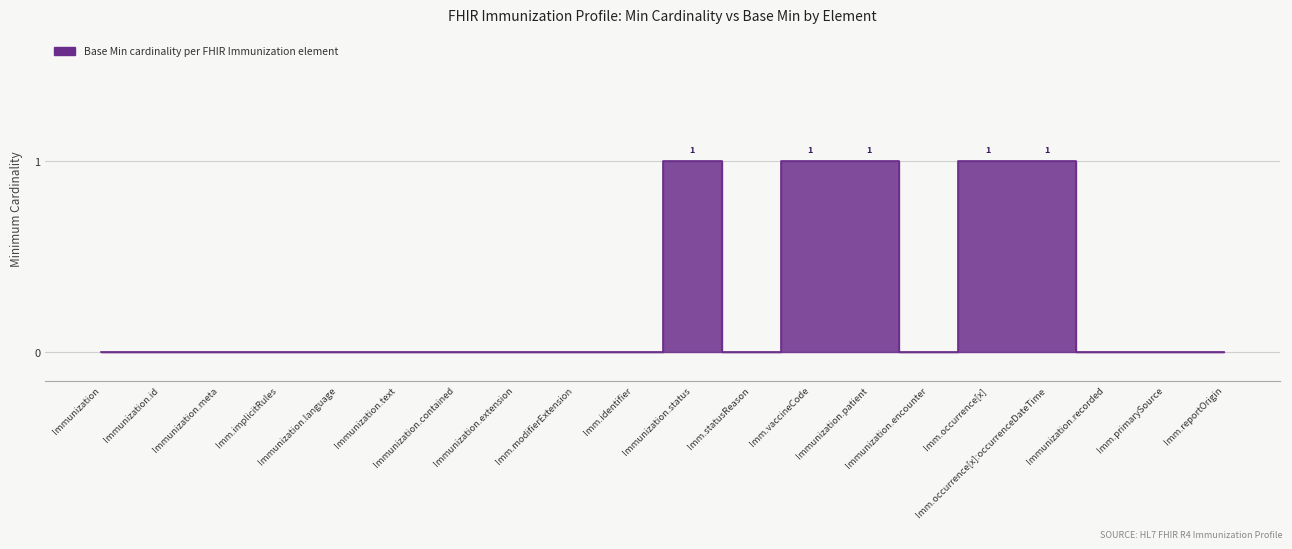

Reading left to right, transcribe all the data shown in this chart.

0	0	0	0	0	0	0	0	0	0	1	0	1	1	0	1	1	0	0	0